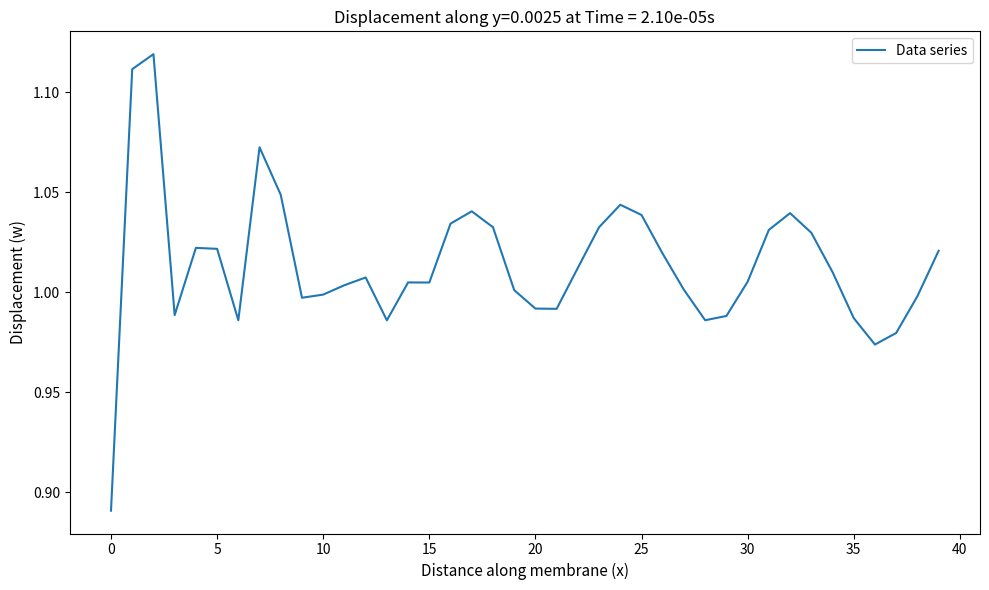

What is the difference between the second highest and minimum values?

0.2